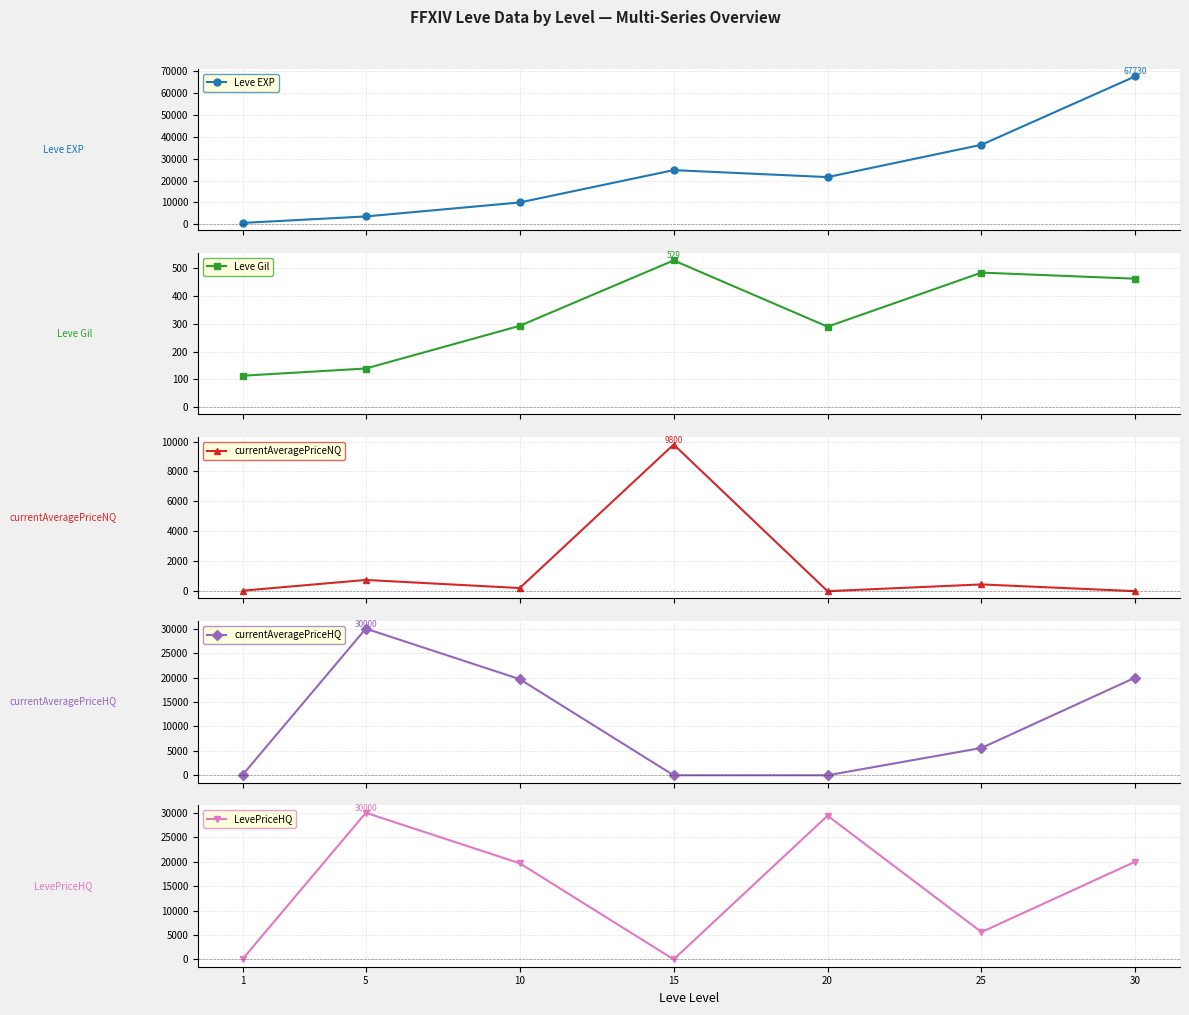

Which category has the lowest value in the currentAveragePriceNQ series?

20